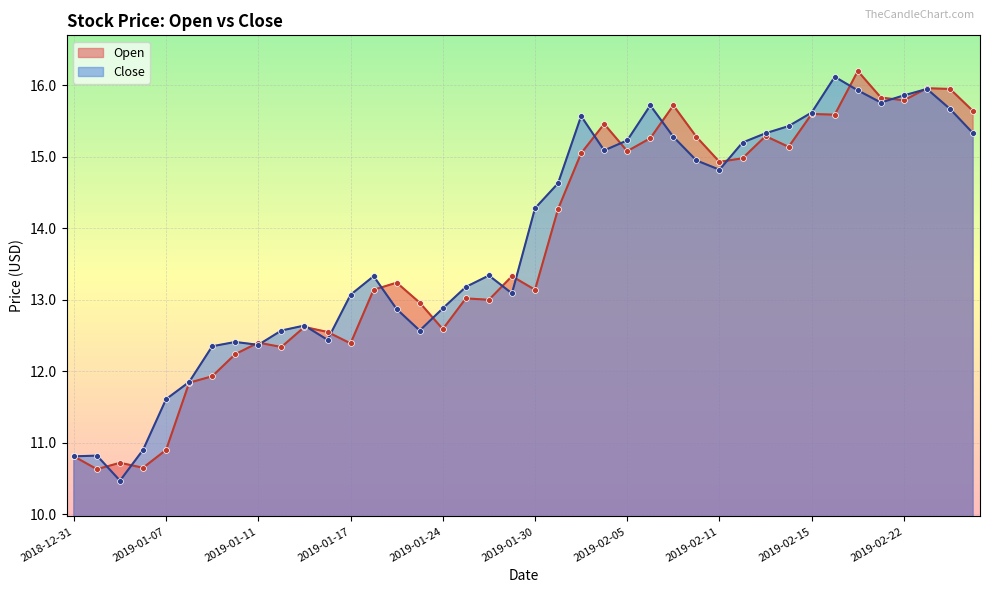

Which series has the widest spread of Y values?

Close